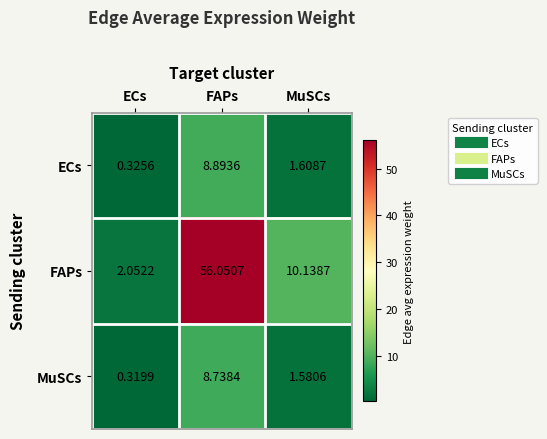

Which series has the largest total across all categories?

FAPs